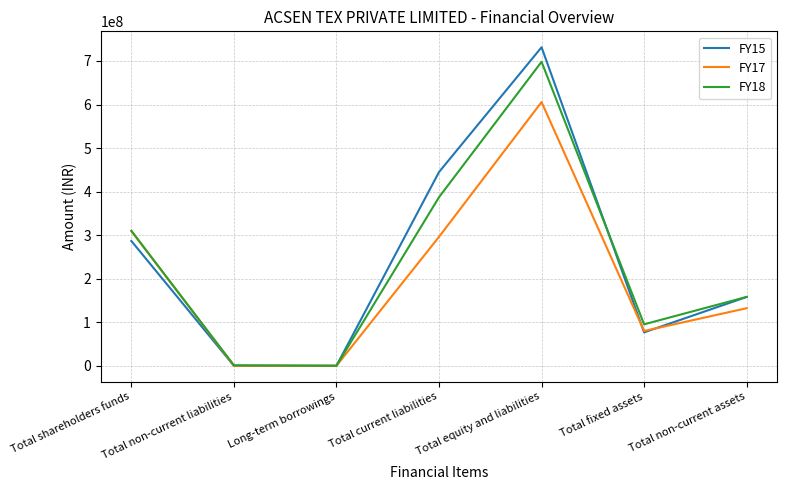

At which category is the sum across all series the highest?

Total equity and liabilities